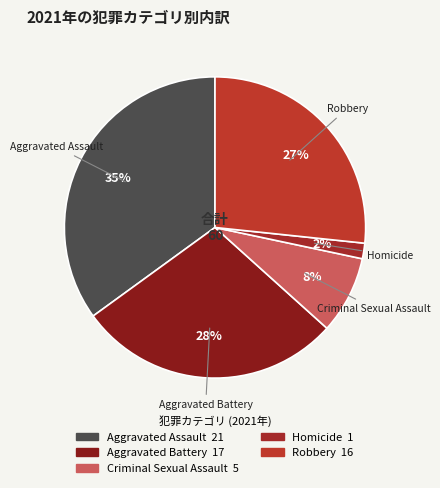

Is the sum of Criminal Sexual Assault and Homicide greater than half?

No